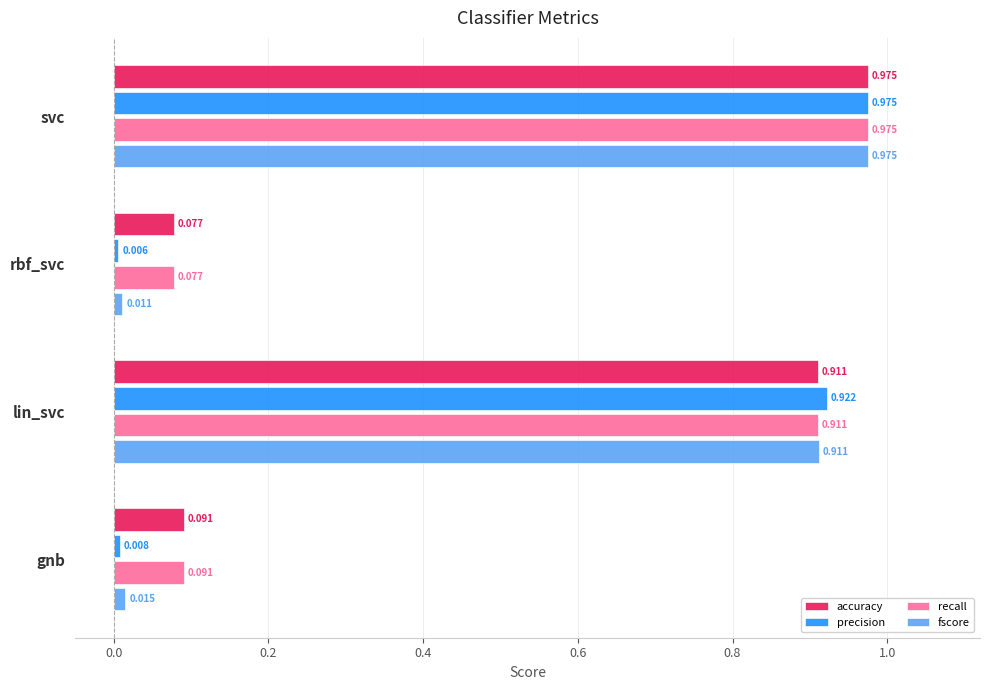

Which series has the largest range (max minus min)?

precision